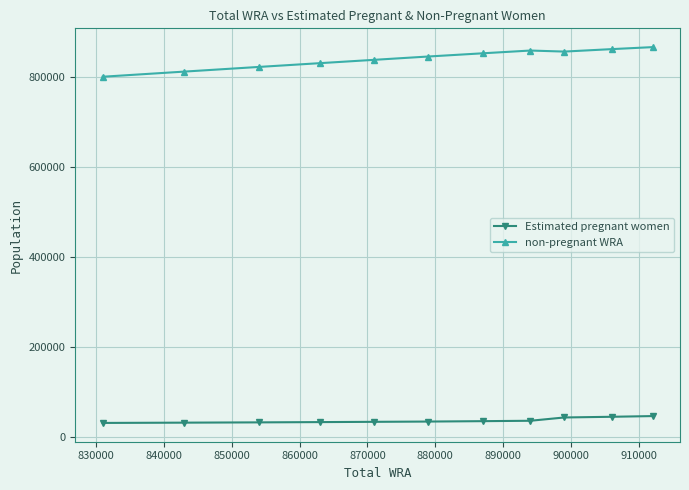

Which series has the largest total across all categories?

non-pregnant WRA